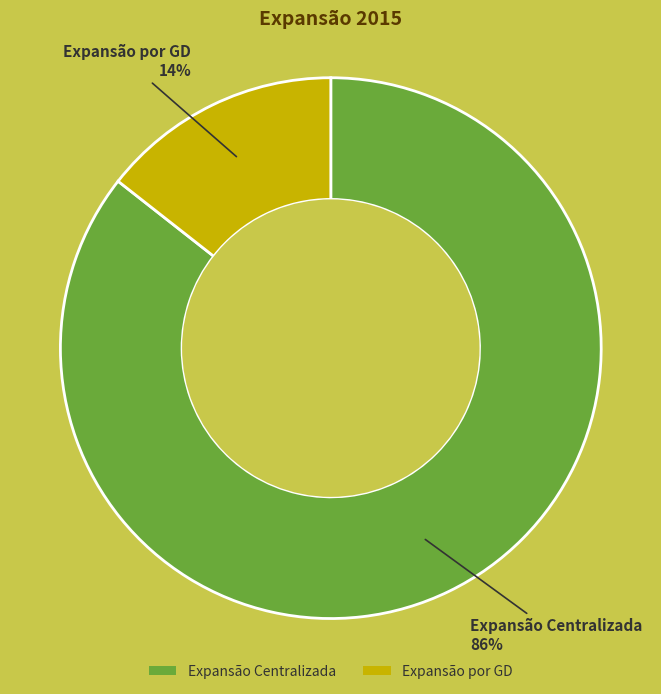

Which slice is the smallest?

Expansão por GD